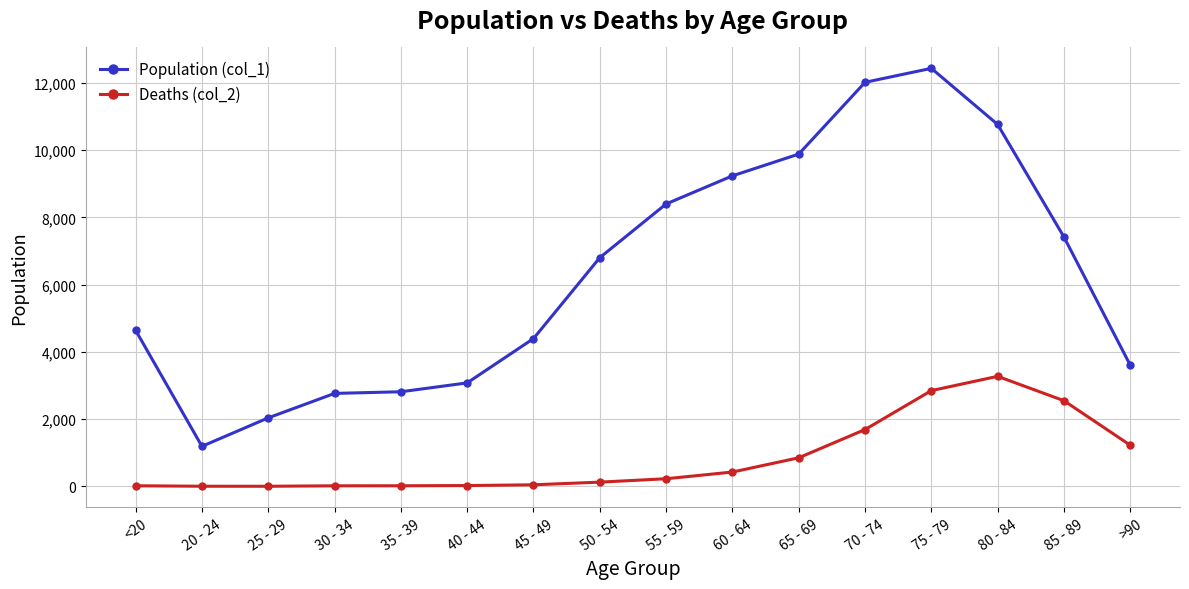

List the series in order of their overall mean, highest first.

Population (col_1), Deaths (col_2)